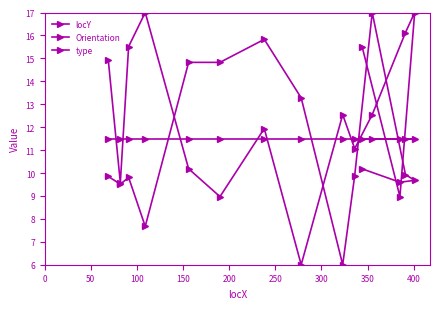

Is the value of locY at 11 greater than the value of type at 250?

No